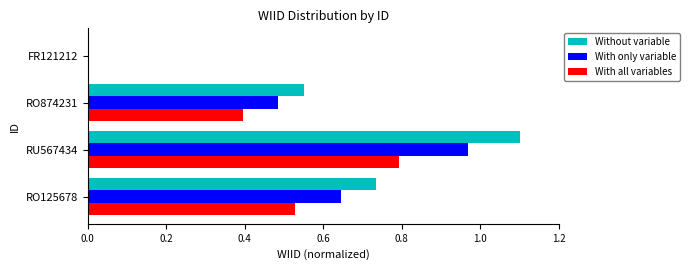

What is the sum of the With all variables values at RO874231 and RU567434?

1.2